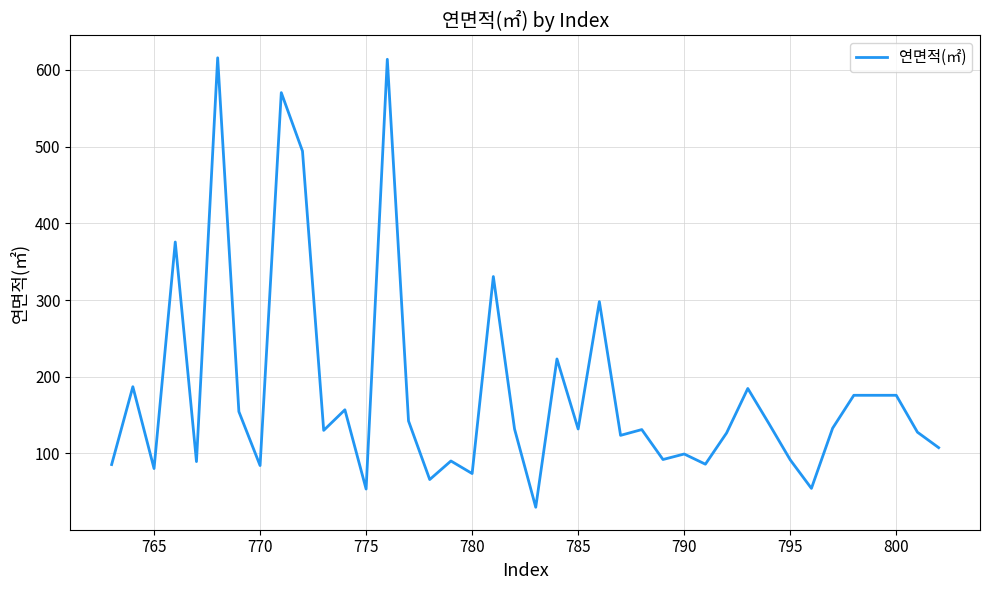

What is the greatest value displayed?

615.9